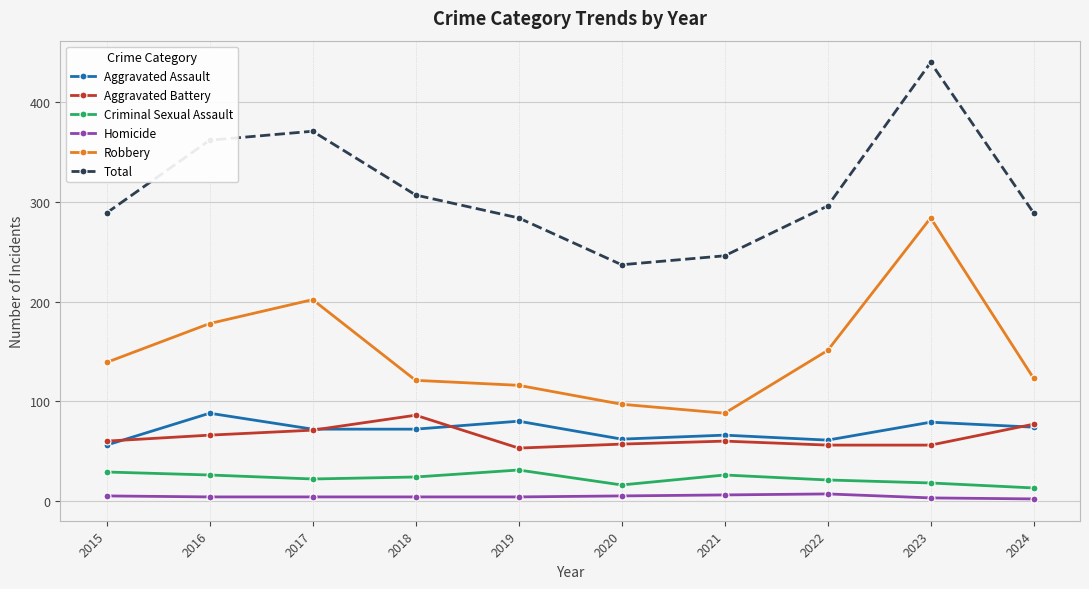

At which category is the sum across all series the highest?

2023